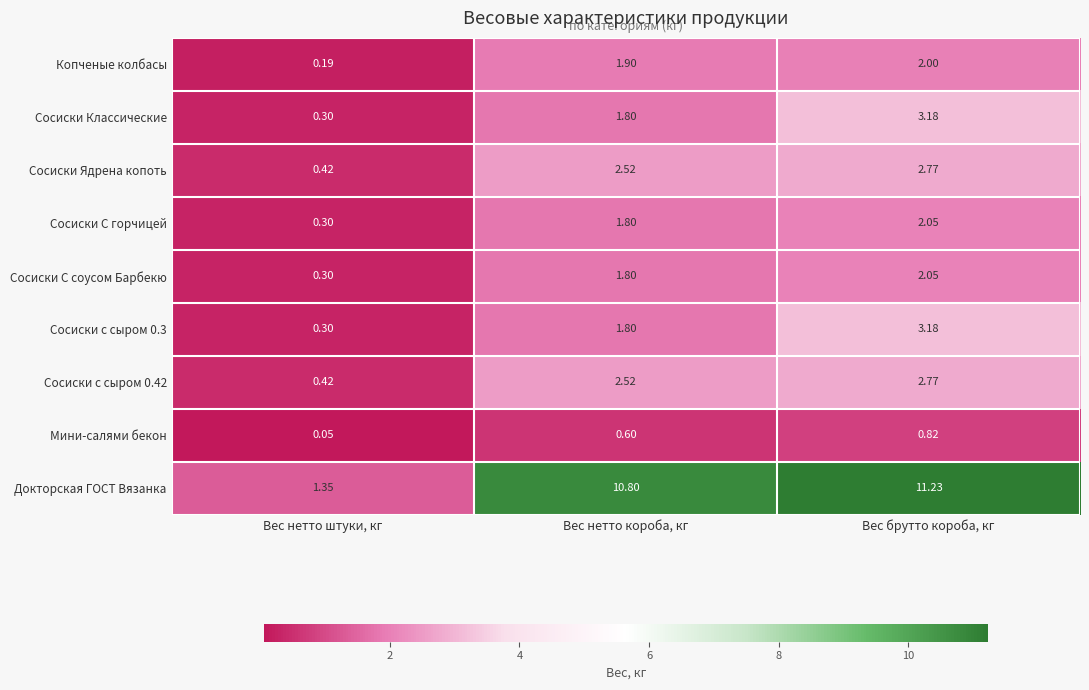

Which series has the largest range (max minus min)?

Докторская ГОСТ Вязанка